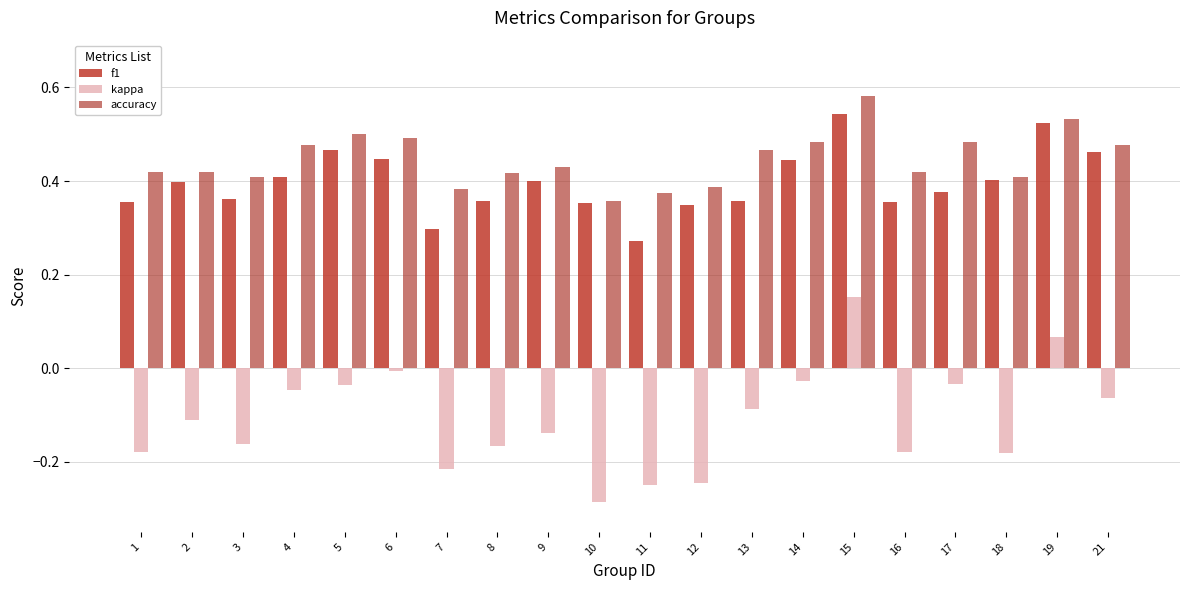

Which category has the lowest value in the kappa series?

10